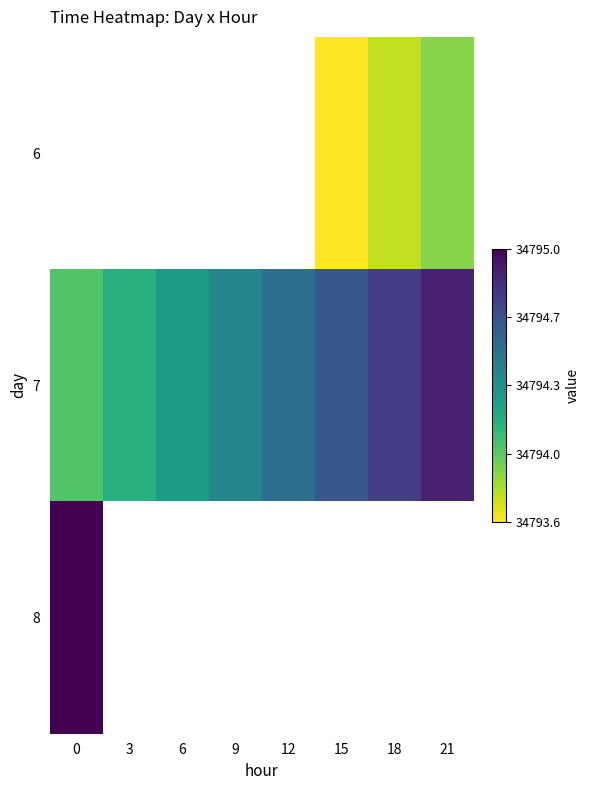

How many series are shown in this chart?

3